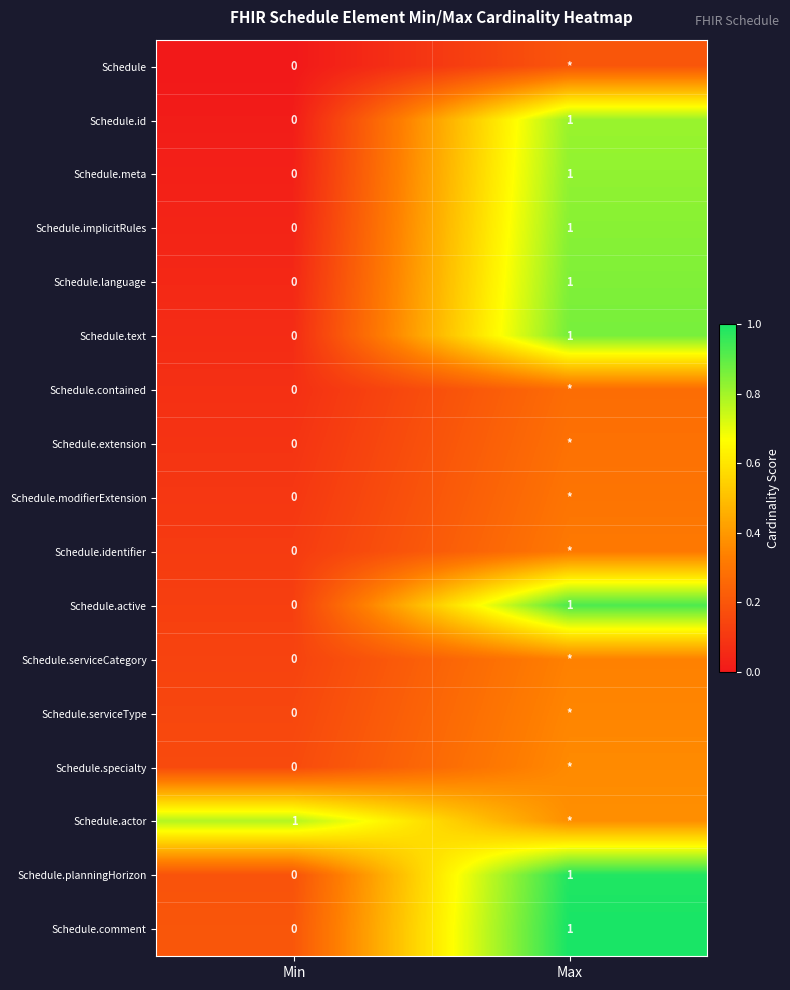

Where is Schedule.meta nearest to the value 0?

Min